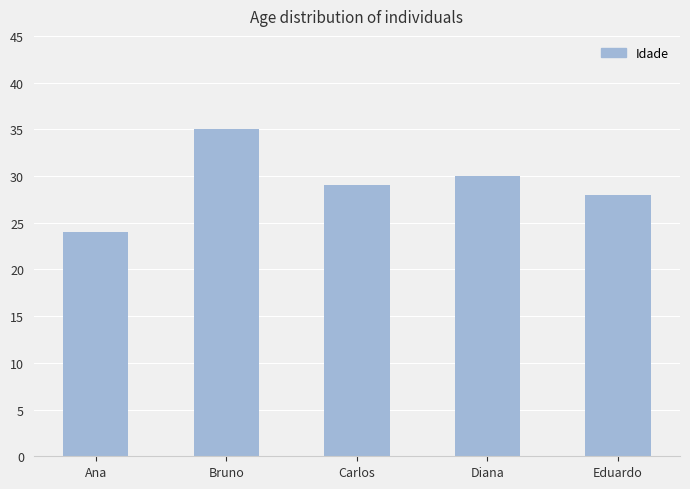

What is the difference between the maximum and minimum values?

11